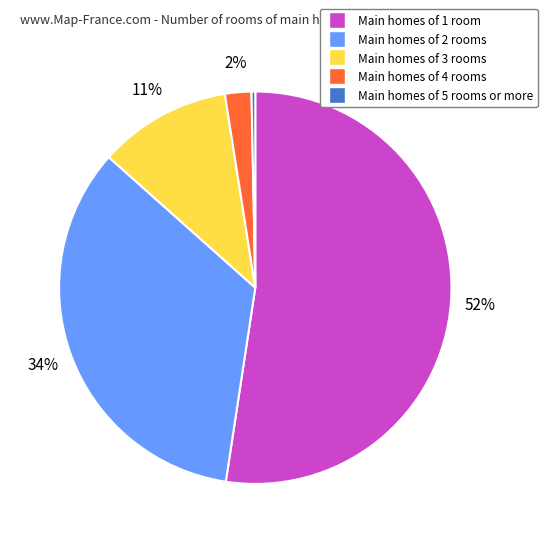

Is there any slice that represents more than half of the pie?

Yes